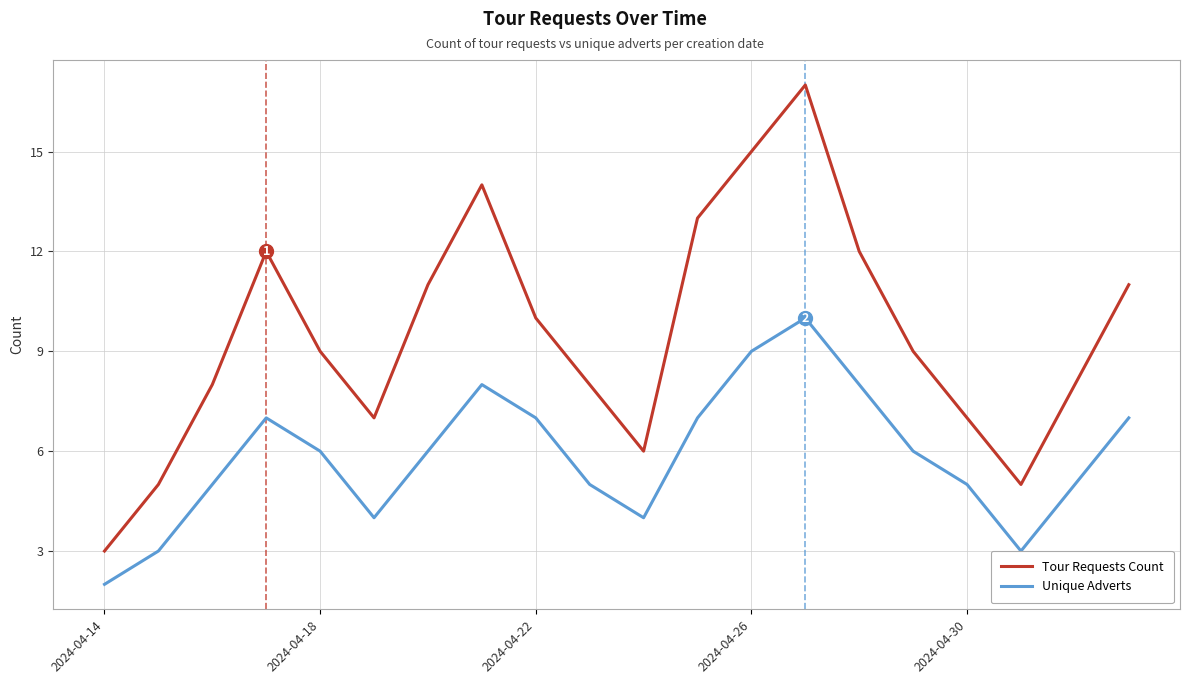

What is the difference between the maximum and minimum values in the Tour Requests Count series?

14